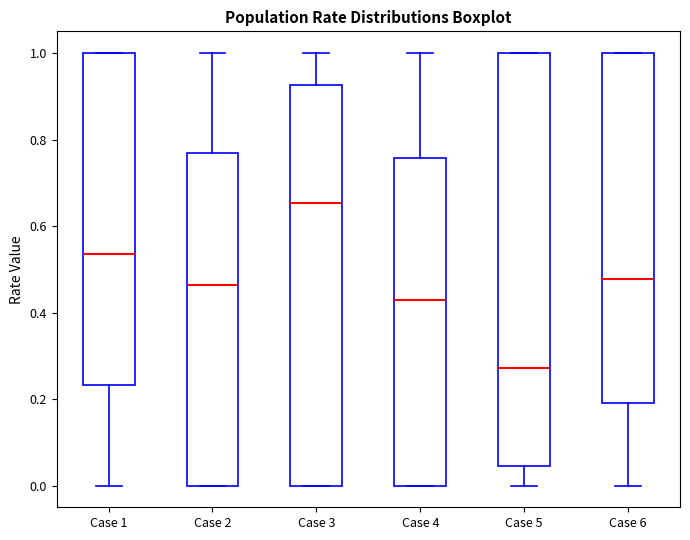

Reading left to right, transcribe this box plot: for each box, give where its median line is, the range the box spans, and where its two whiskers end, as read against the y-axis. The values are not printed on the chart, so give them approximately, as read against the axis.

Case 1: median 0.54, box 0.24 to 1.00, whiskers 0.00 to 1.00
Case 2: median 0.46, box 0.00 to 0.76, whiskers 0.00 to 1.00
Case 3: median 0.66, box 0.00 to 0.92, whiskers 0.00 to 1.00
Case 4: median 0.42, box 0.00 to 0.76, whiskers 0.00 to 1.00
Case 5: median 0.28, box 0.04 to 1.00, whiskers 0.00 to 1.00
Case 6: median 0.48, box 0.20 to 1.00, whiskers 0.00 to 1.00